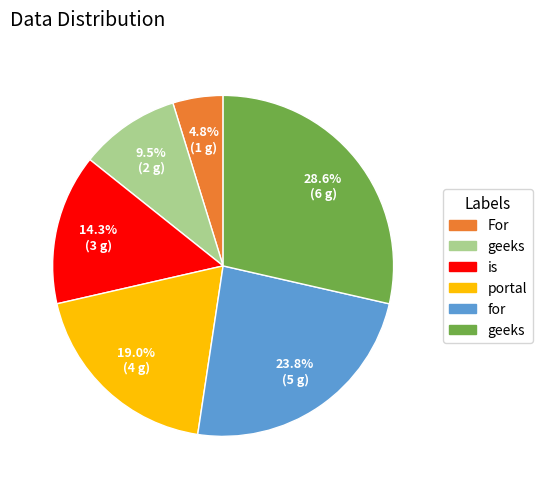

Is there any slice that represents more than half of the pie?

No